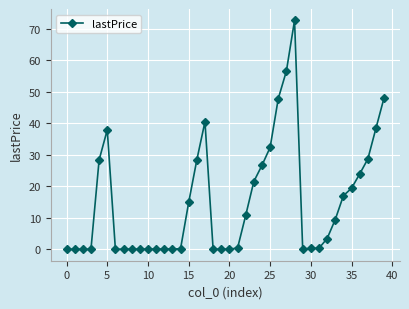

True or false: the data has more than 2 interior local peaks.

True